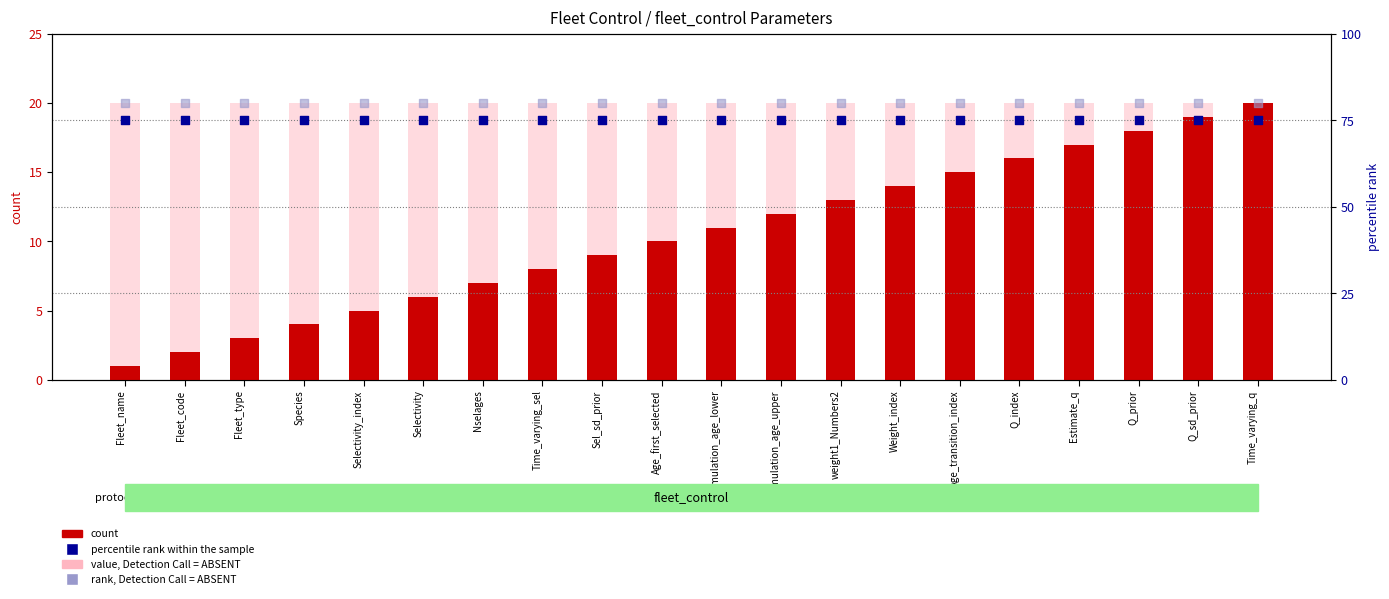

At which category is the sum across all series the highest?

Time_varying_q